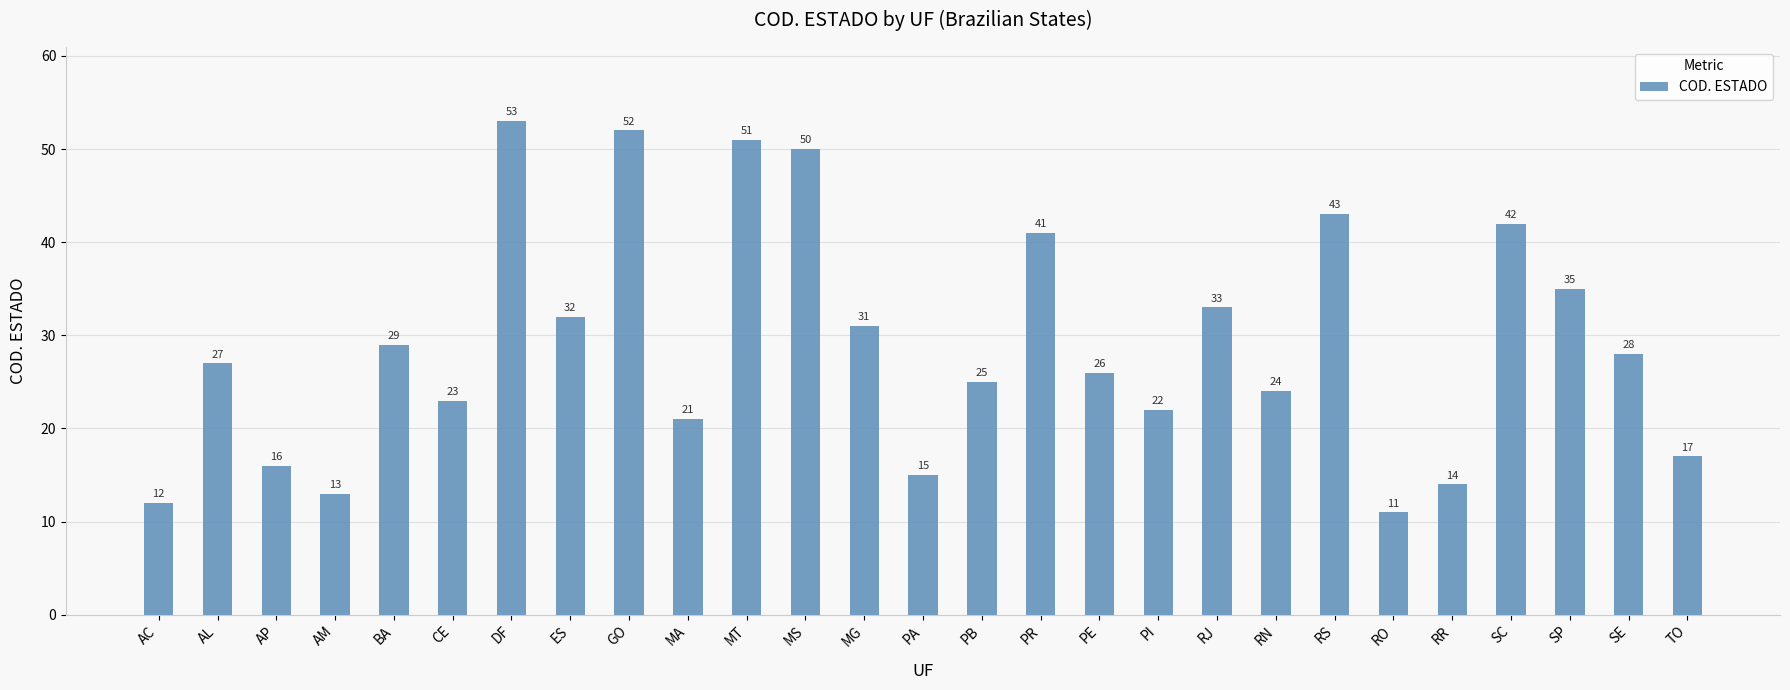

List the labels in order of value, smallest first.

RO, AC, AM, RR, PA, AP, TO, MA, PI, CE, RN, PB, PE, AL, SE, BA, MG, ES, RJ, SP, PR, SC, RS, MS, MT, GO, DF